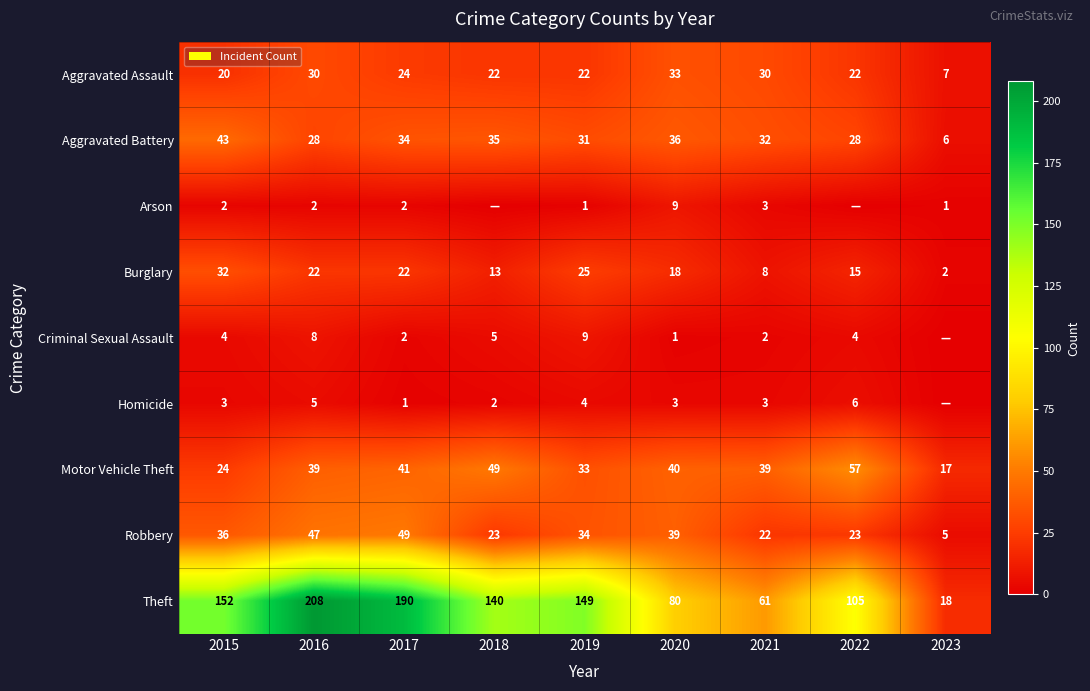

Is it true that Motor Vehicle Theft equals 24 at 2015?

True